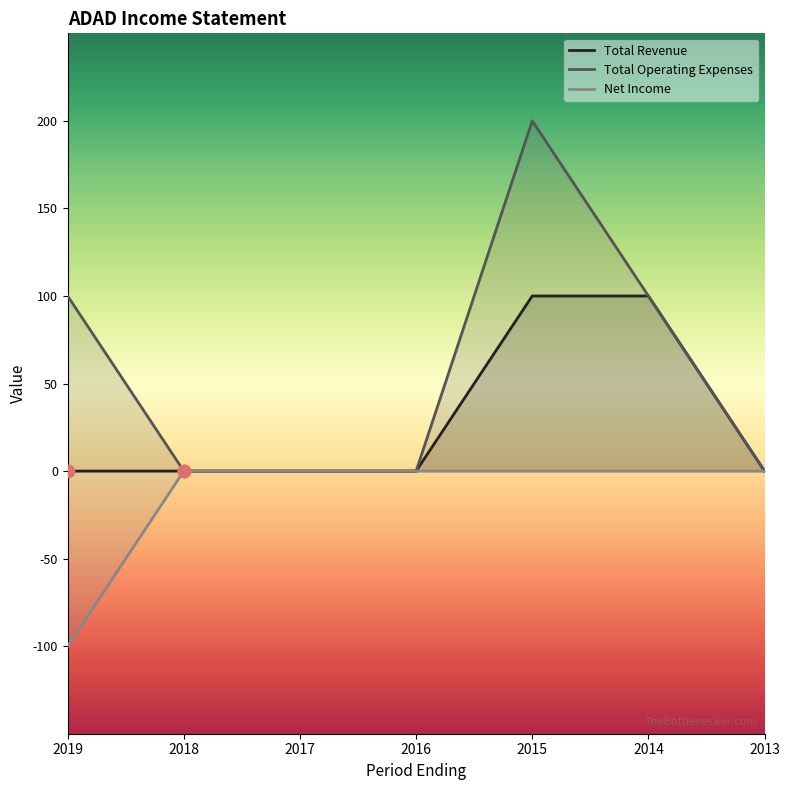

Which series has the largest total across all categories?

Total Operating Expenses